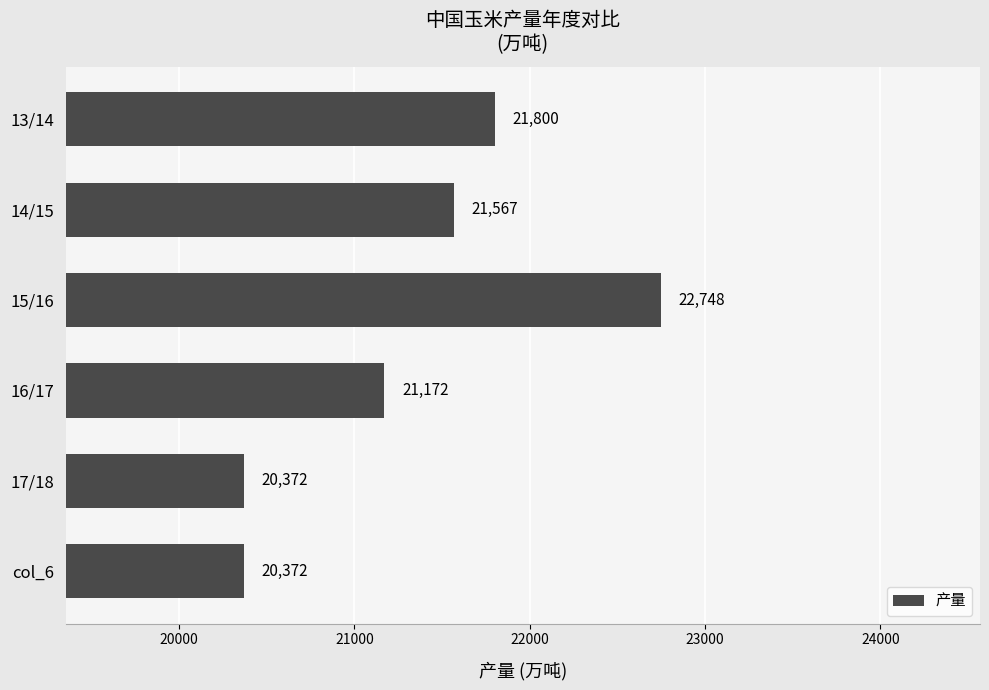

What is the difference between the values at 15/16 and 16/17?

1576